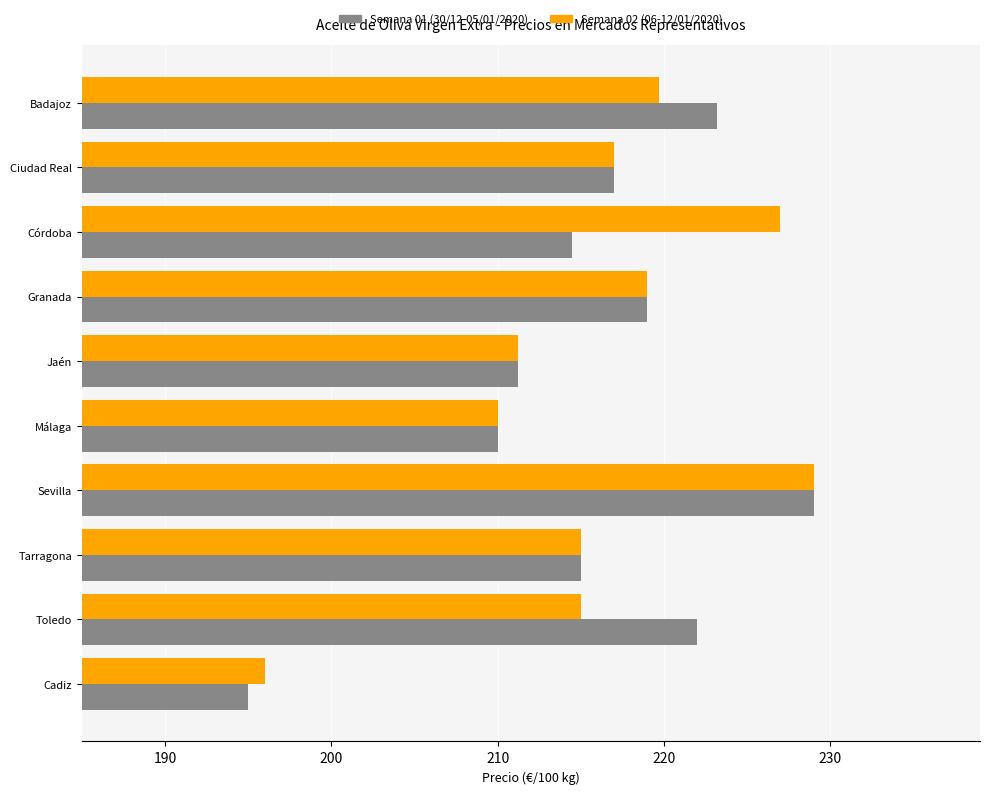

At which label is Semana 01 (30/12-05/01/2020) closest to 212?

Jaén